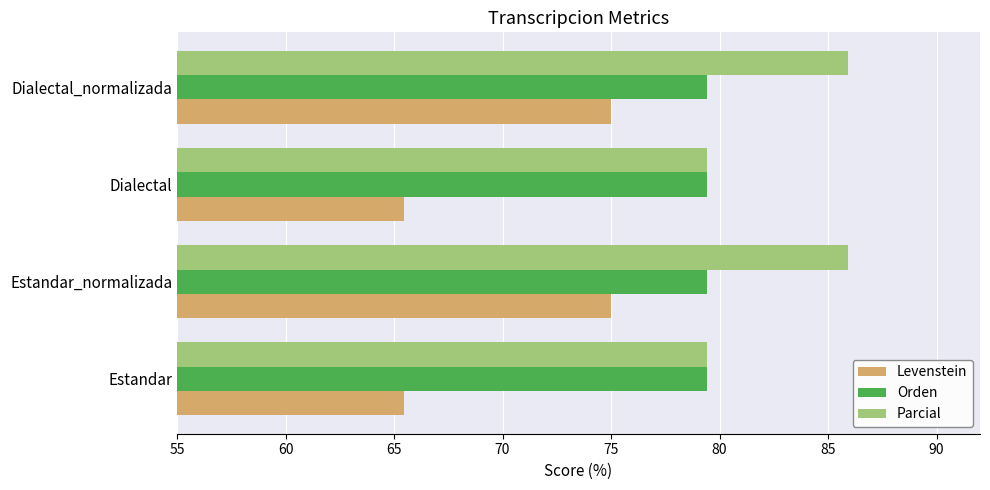

Is it true that Levenstein equals 65.5 at Dialectal?

True